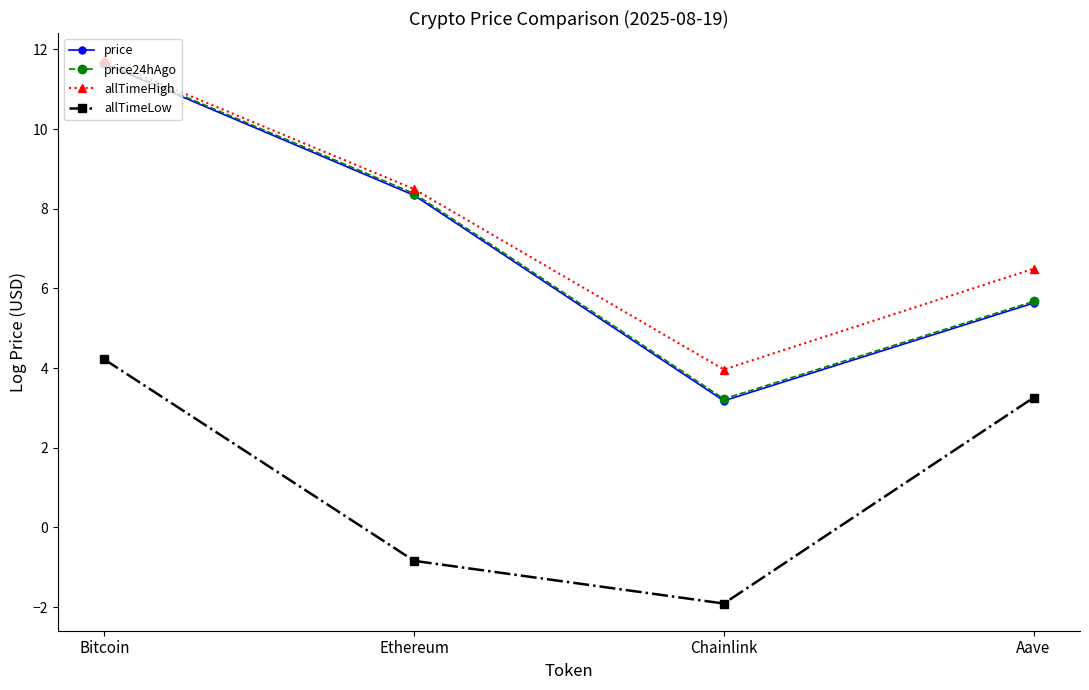

What is the sum of all allTimeHigh values?

30.7